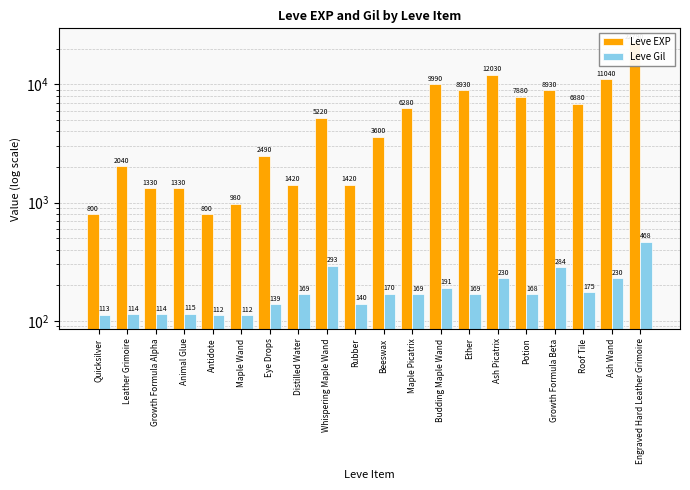

What position from the right is Roof Tile?

3